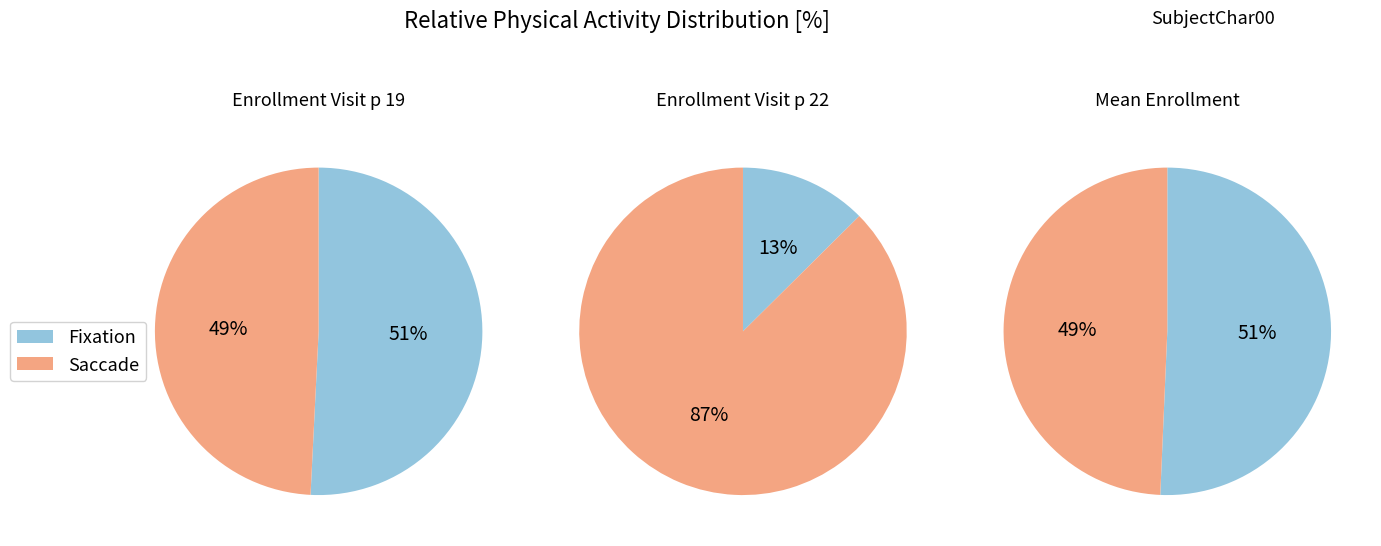

Is Enrollment Visit p 19 the majority of the pie?

No